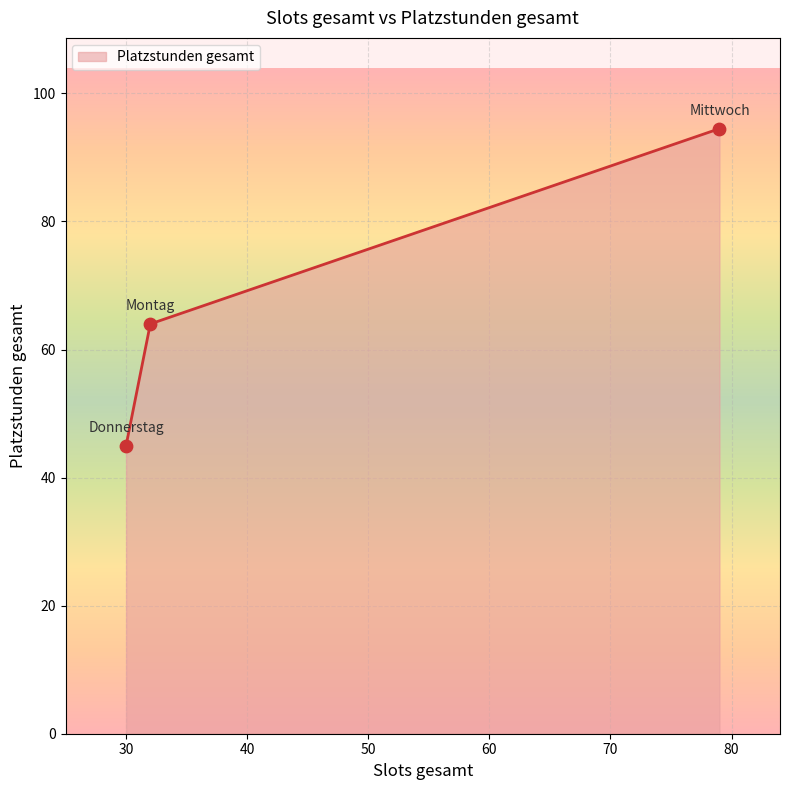

What is the maximum value shown in the chart?

94.5